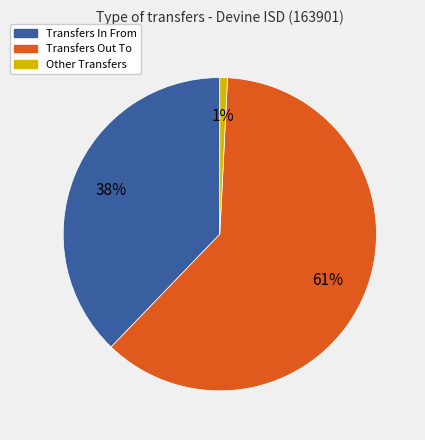

To the nearest percent, what is the average slice percentage?

33%